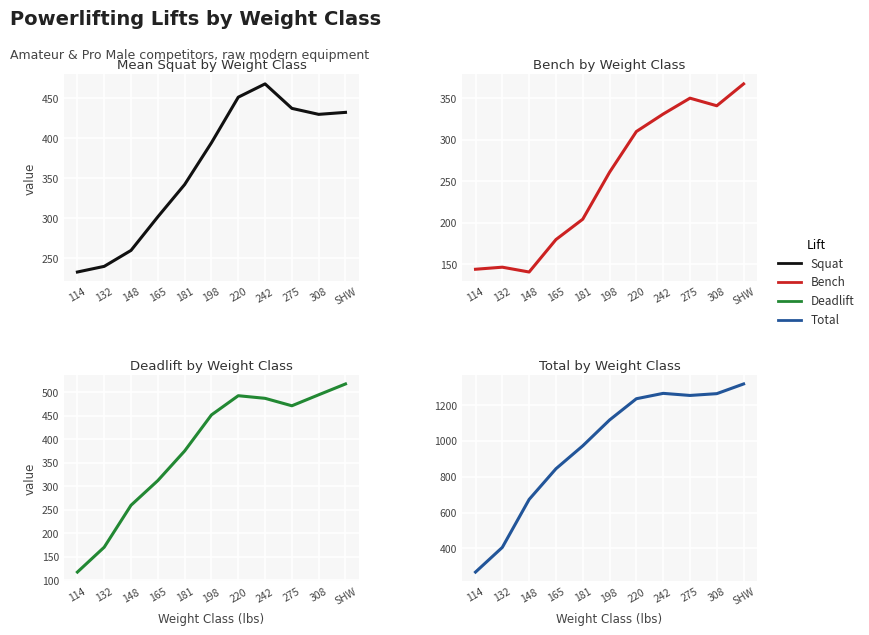

Where does the Total series first go above 1116?

198